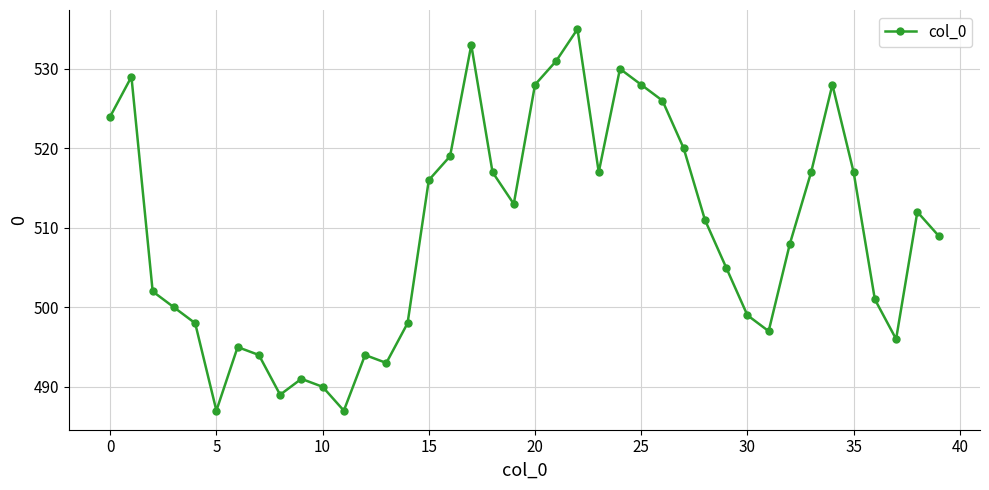

What is the value of the 35th point from the left?

528